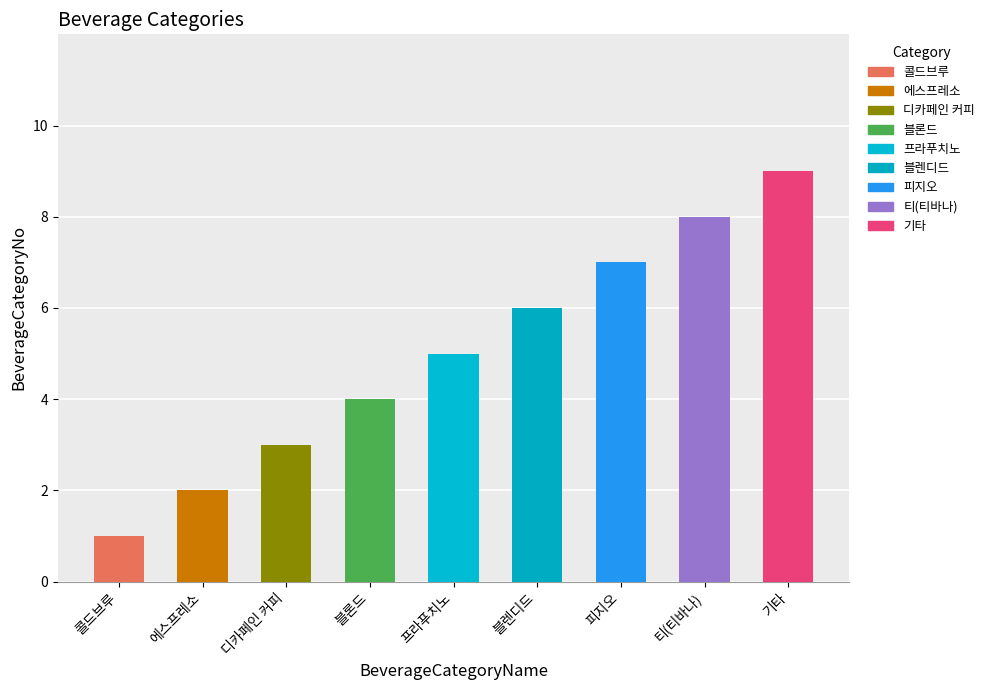

Rank the categories by value from highest to lowest.

기타, 티(티바나), 피지오, 블렌디드, 프라푸치노, 블론드, 디카페인 커피, 에스프레소, 콜드브루